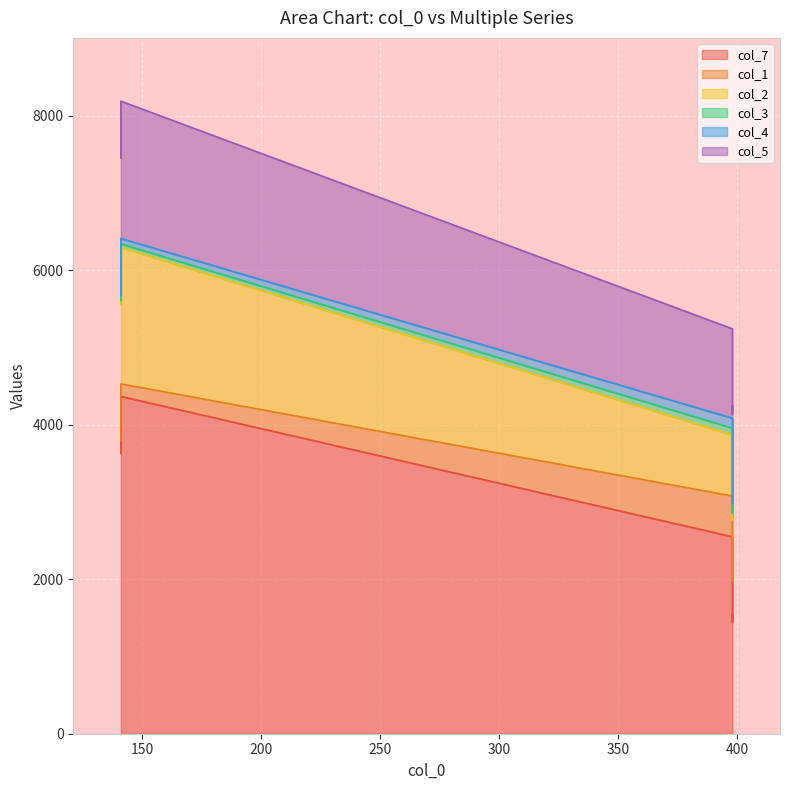

What is the greatest value displayed?

4368